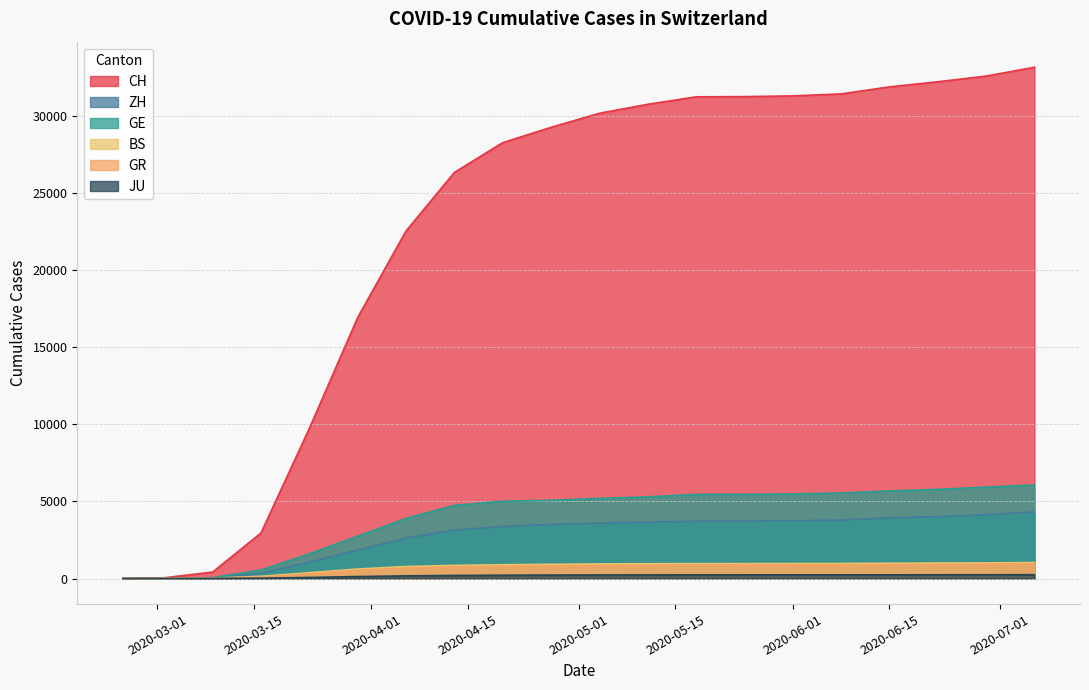

Which series has the largest range (max minus min)?

CH